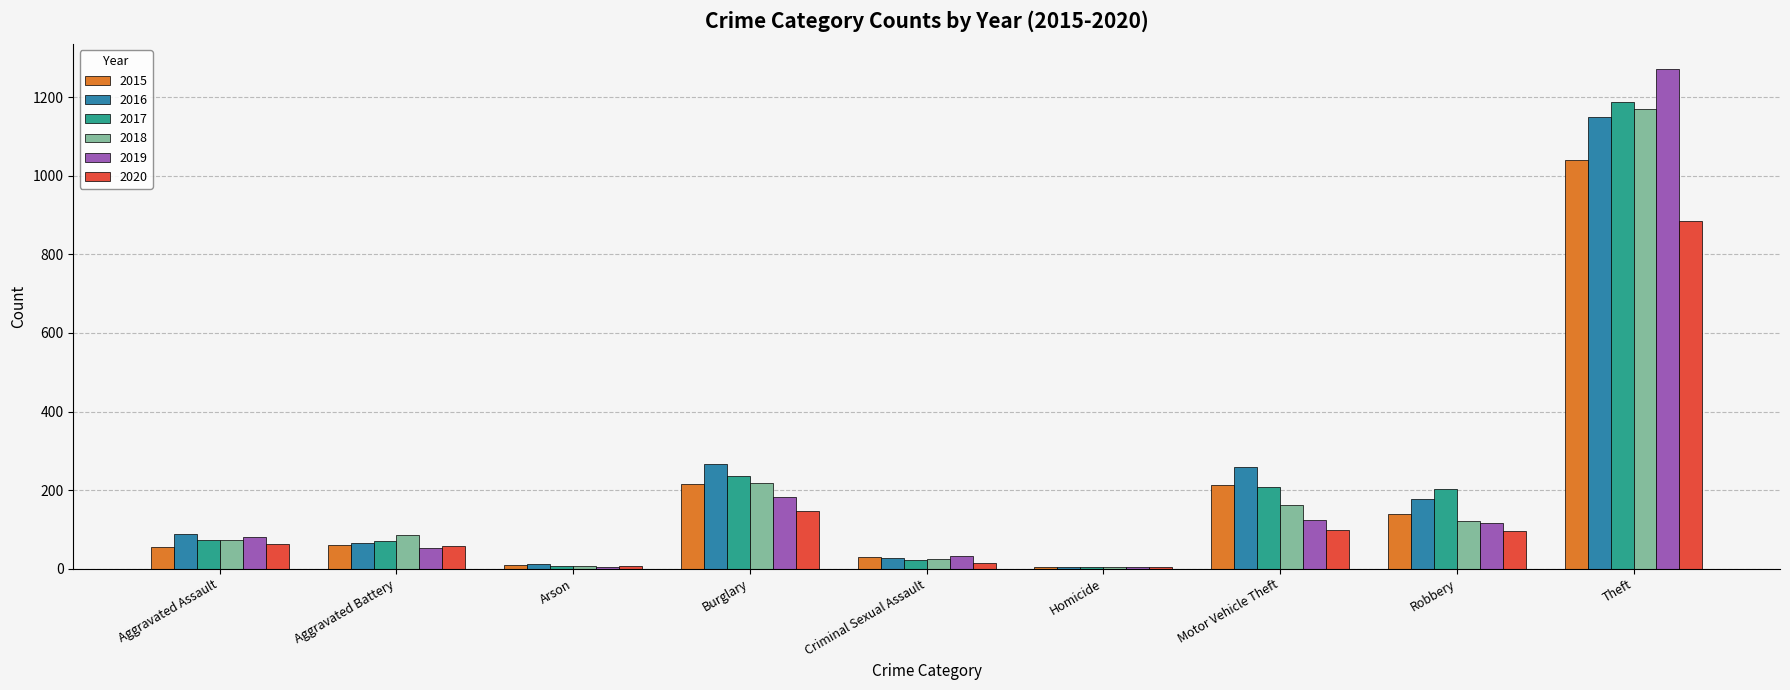

Which series changed the most between Motor Vehicle Theft and Theft?

2019